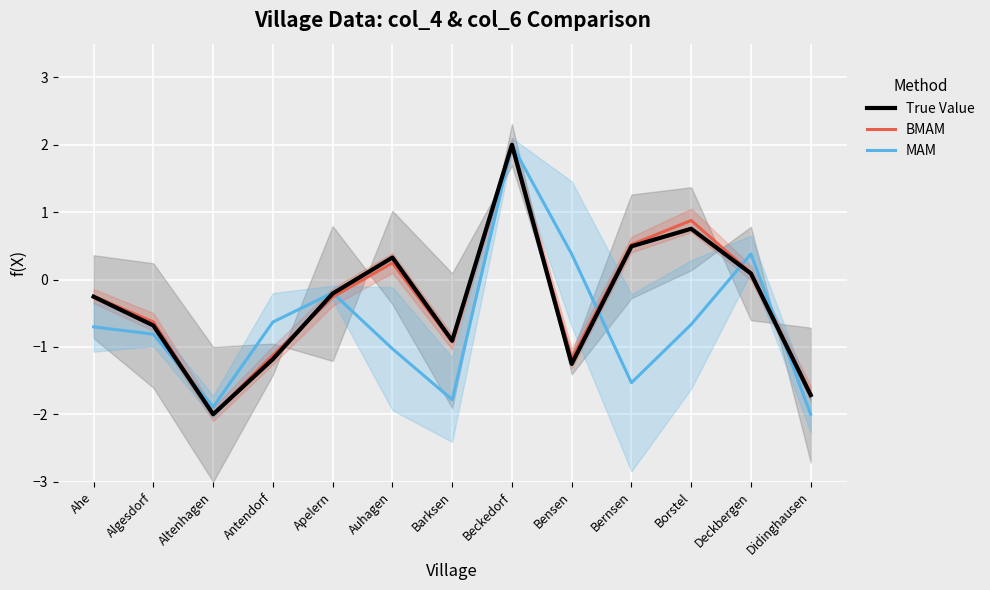

What is the label of the 7th point from the left?

Barksen